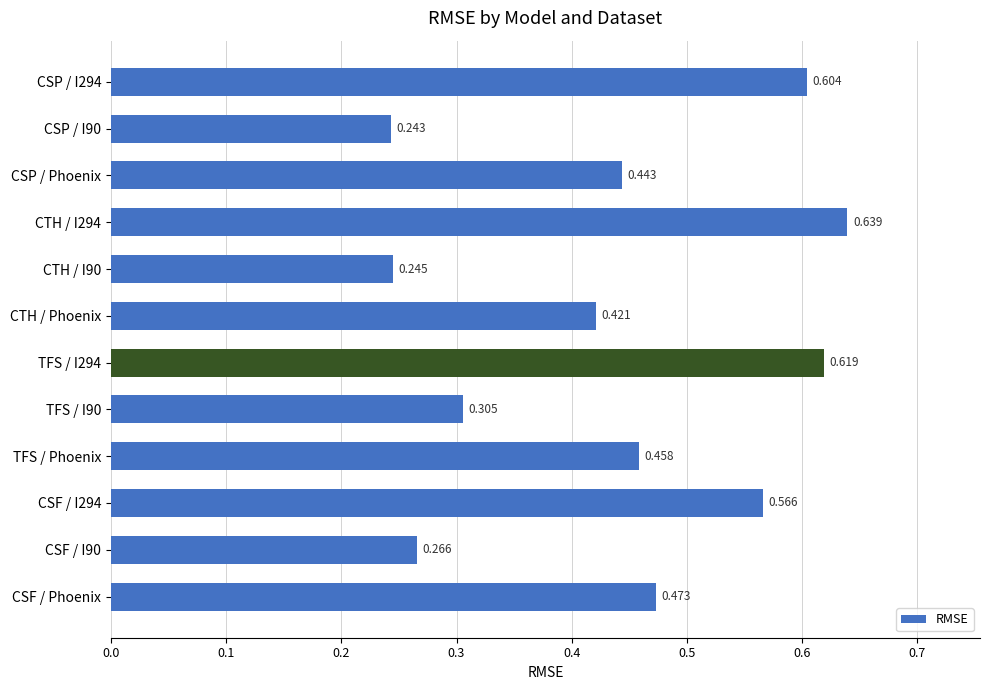

Which category has the lowest value across all series?

CSP / I90